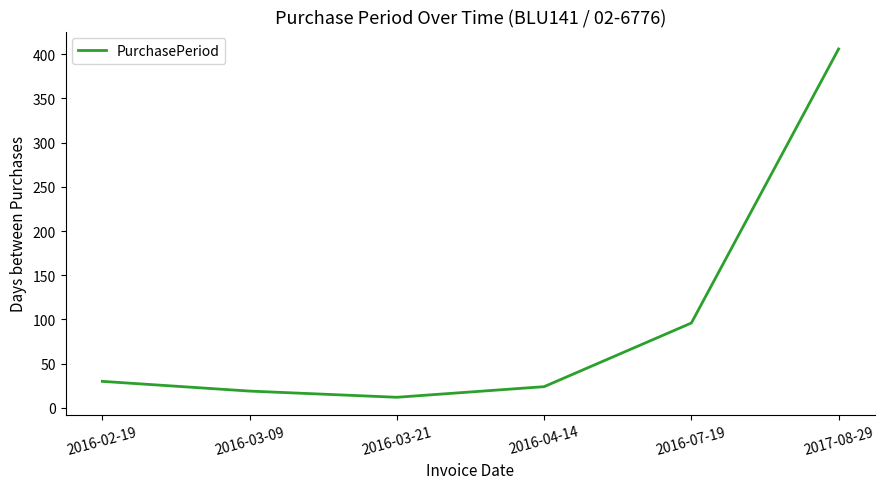

List the labels in order of value, smallest first.

2016-03-21, 2016-03-09, 2016-04-14, 2016-02-19, 2016-07-19, 2017-08-29